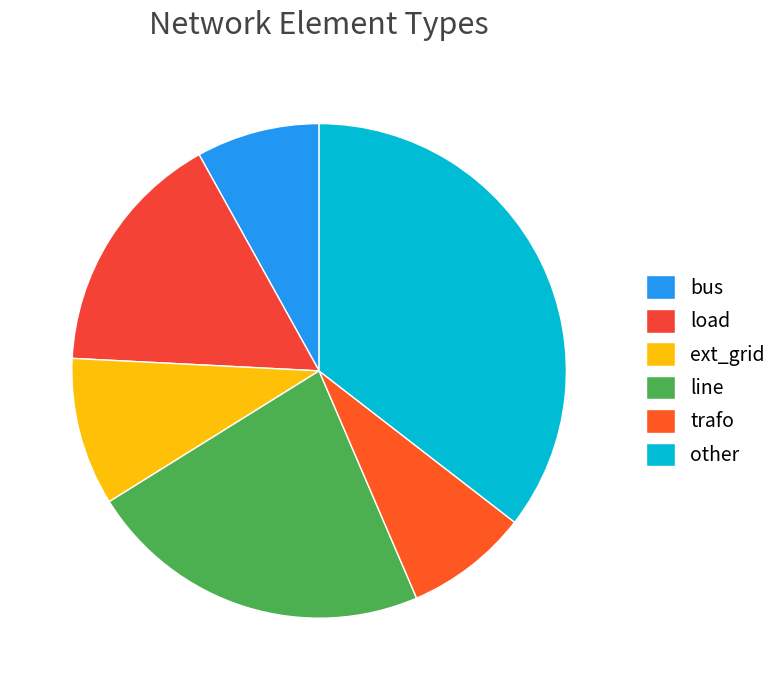

How many slices are in this pie chart?

6